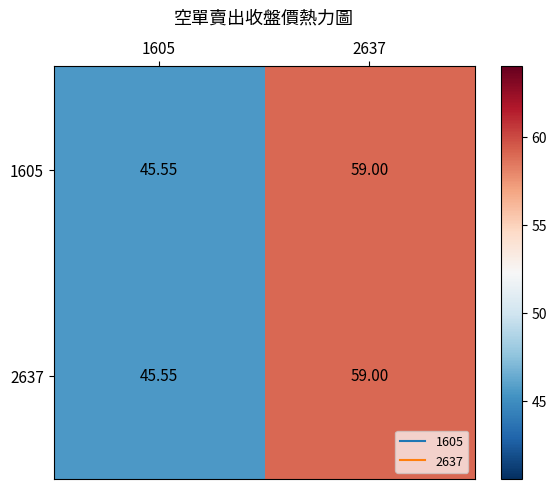

How many categories are shown in the chart?

2